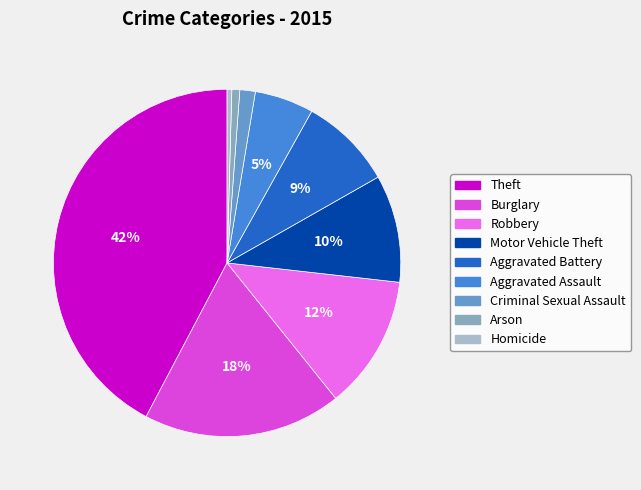

Does Aggravated Assault account for over 50% of the chart?

No